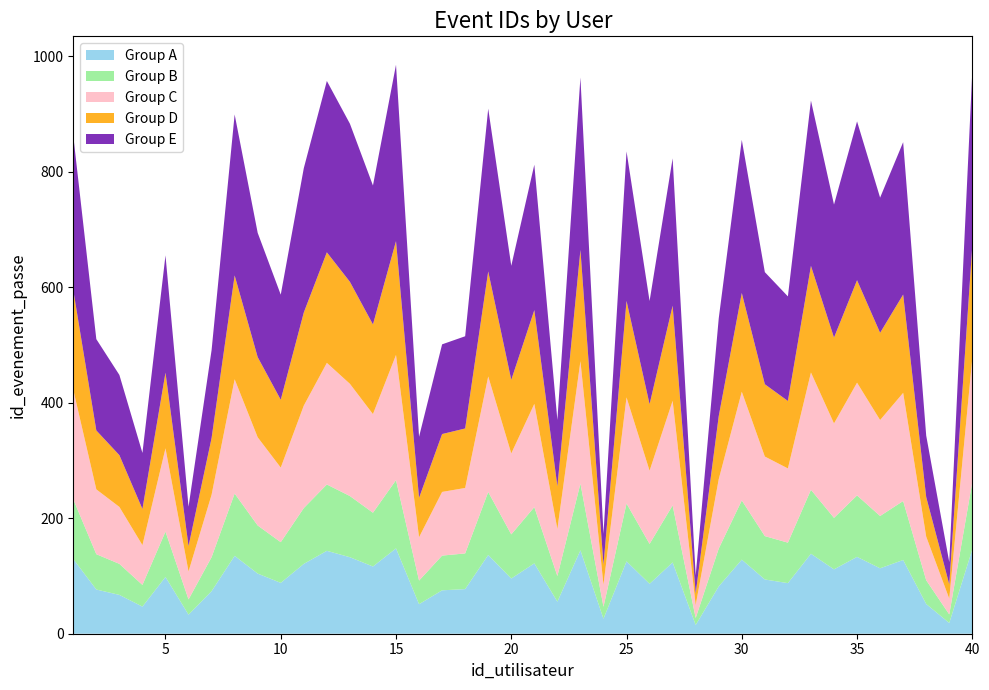

Reading left to right, list all the values displayed in this chart.

862	510	448	313	655	220	491	899	694	587	806	957	883	776	985	341	501	515	909	637	812	370	963	173	835	576	823	101	546	855	626	584	923	743	887	755	851	343	124	974